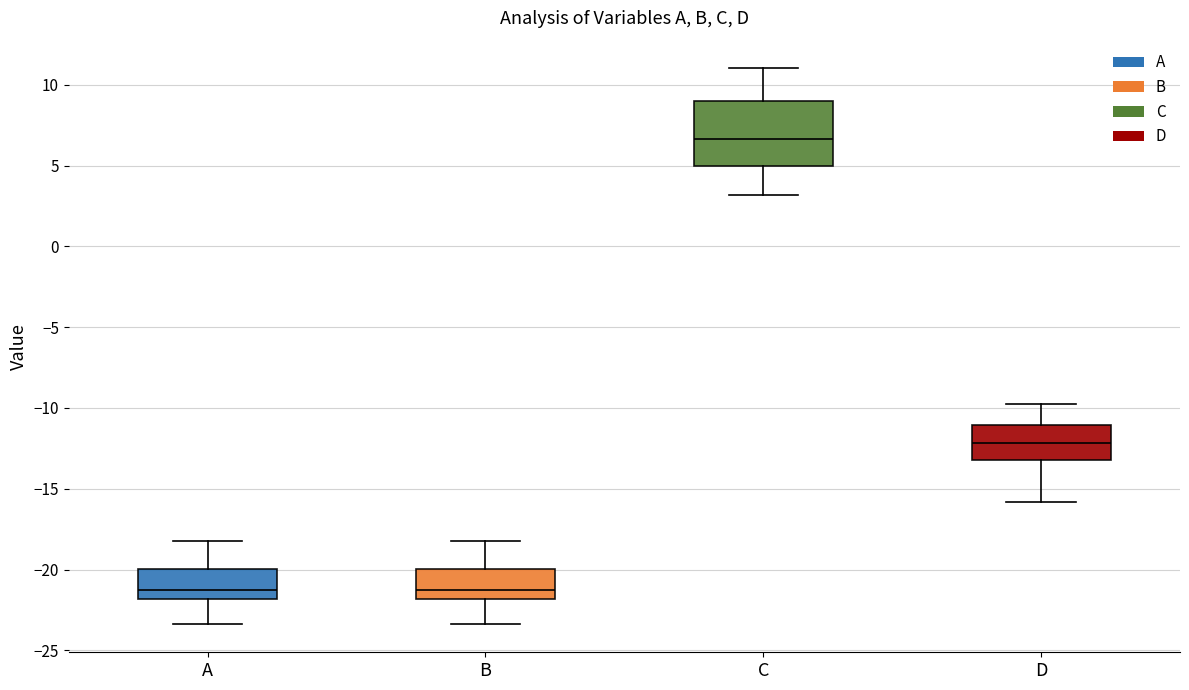

Comparing the boxes themselves (not the whiskers), which one is the tallest?

C